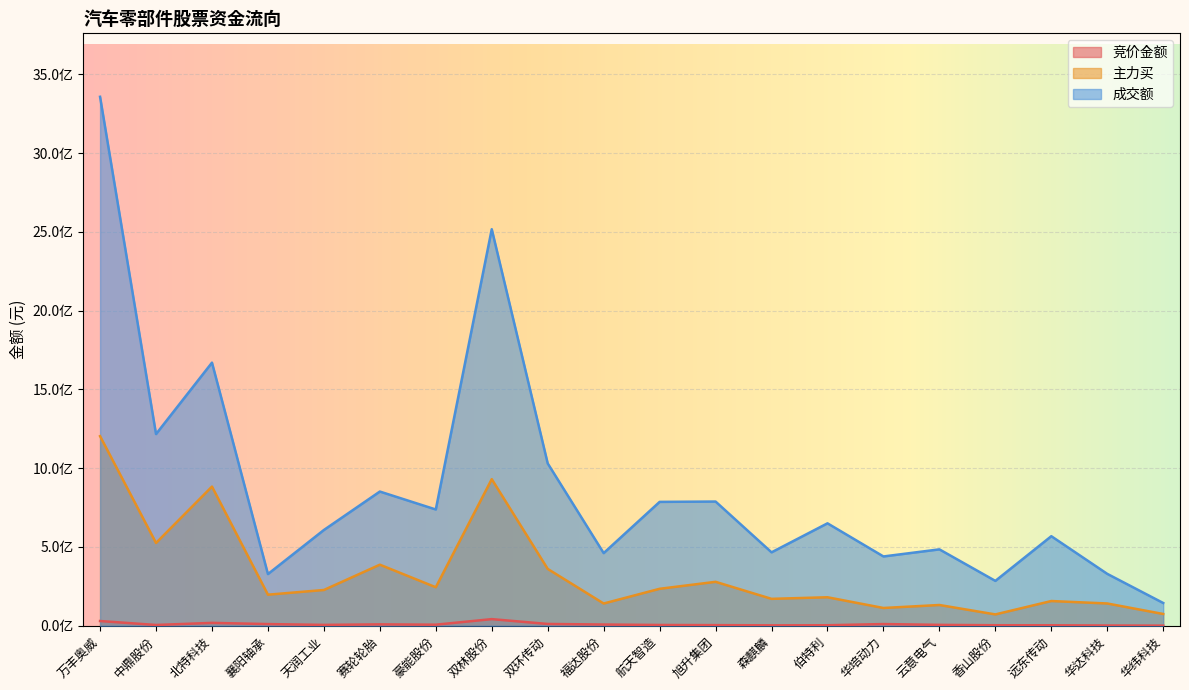

At which label is 竞价金额 closest to 21306194?

北特科技